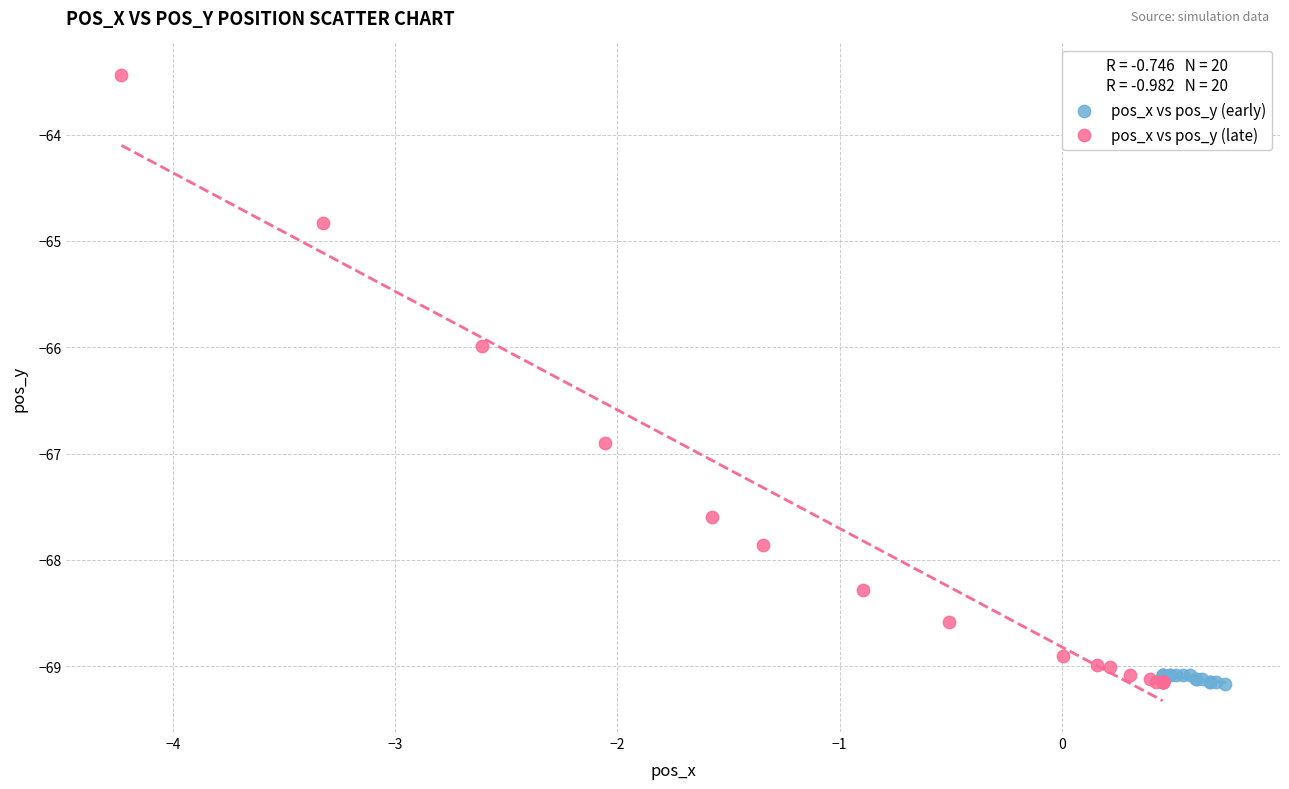

What are all the series names shown in the legend?

pos_x vs pos_y (early), pos_x vs pos_y (late)